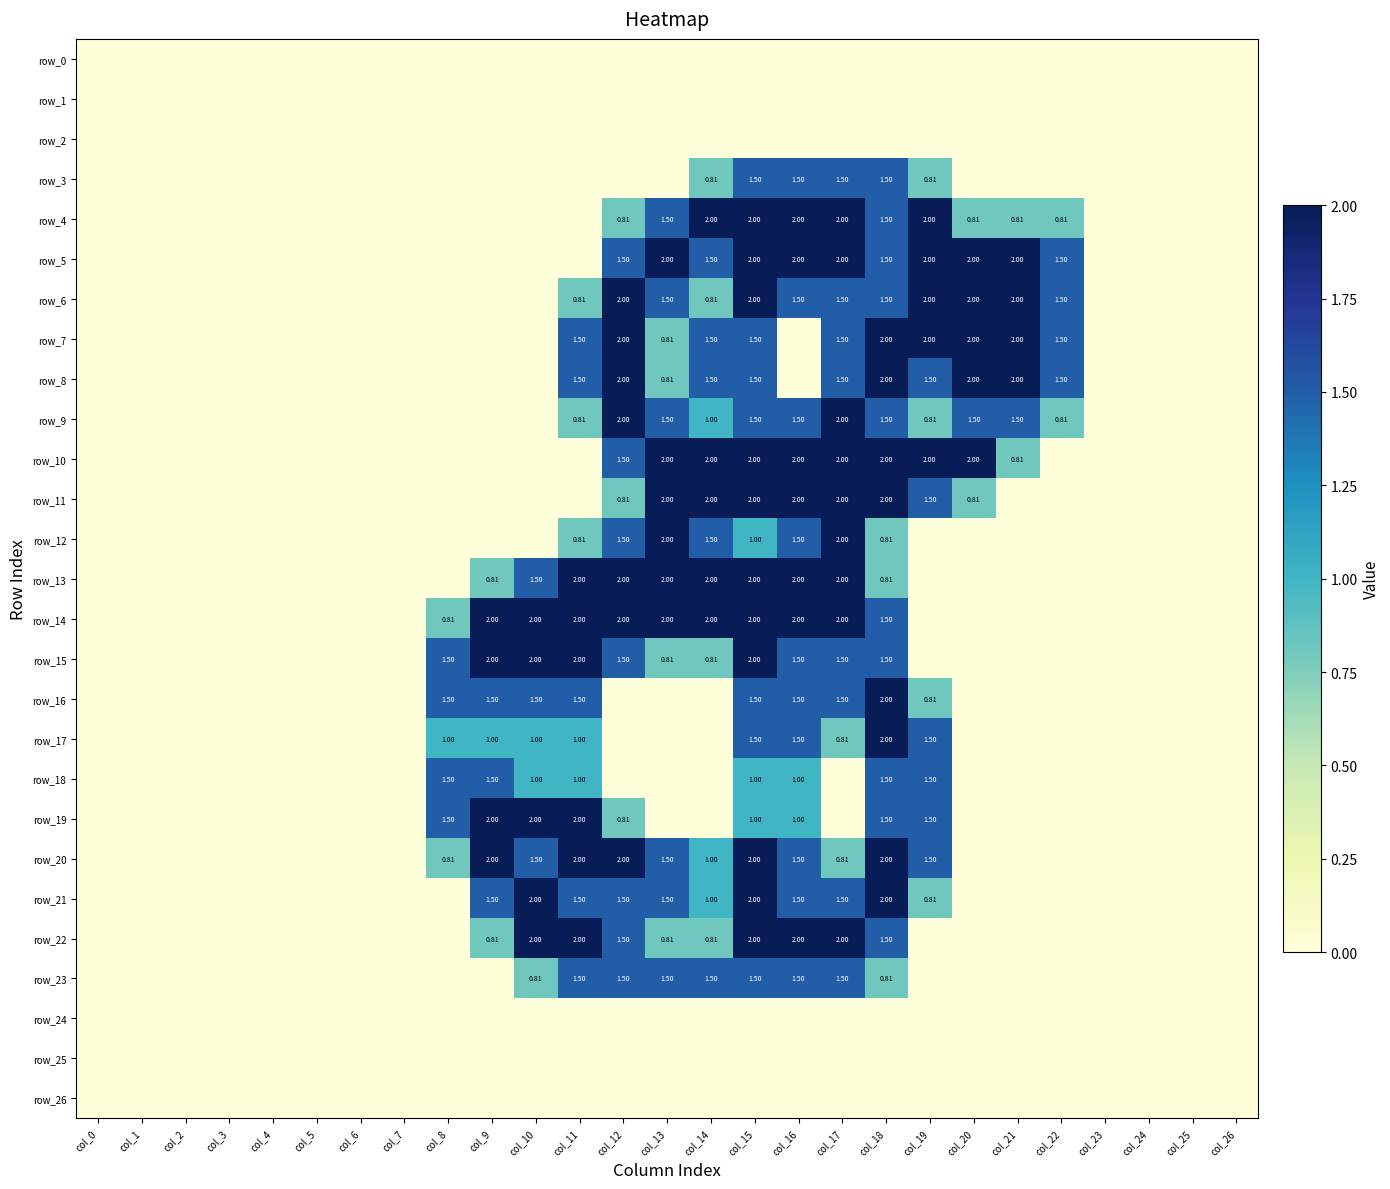

How many data points does each series have?

27